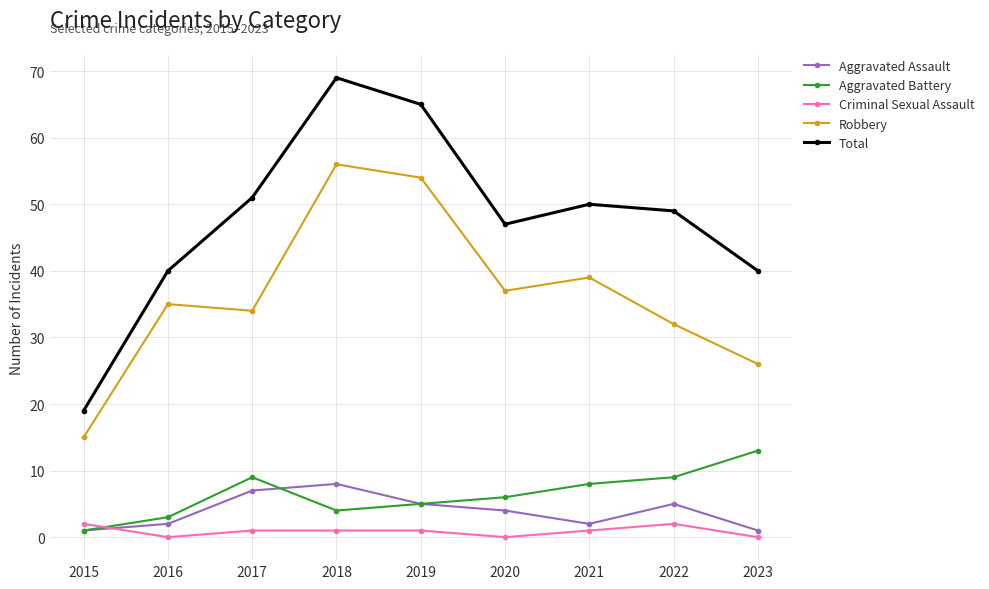

What is the difference between the maximum and minimum values in the Robbery series?

41